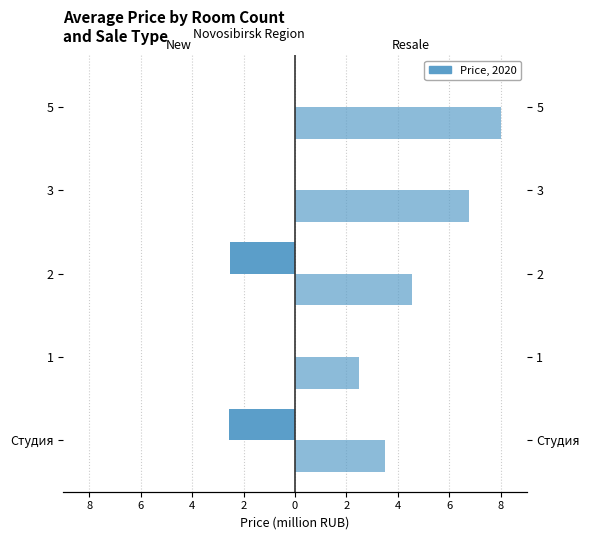

Does the chart contain stacked bars?

No